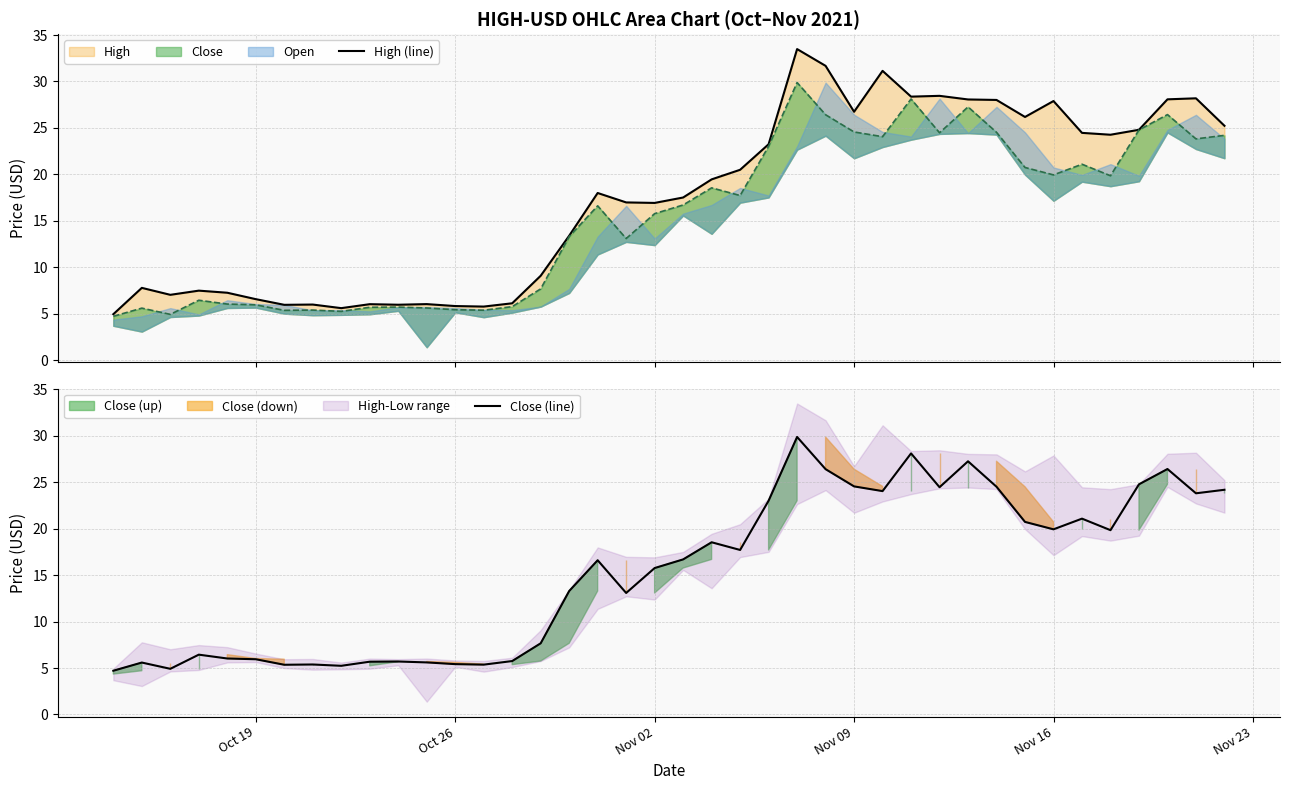

What is the lowest value of the Close (line) series?

4.7